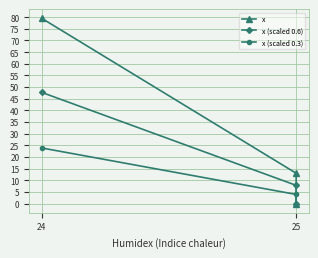

At 25, list the series in order from largest to smallest.

x, x (scaled 0.6), x (scaled 0.3)